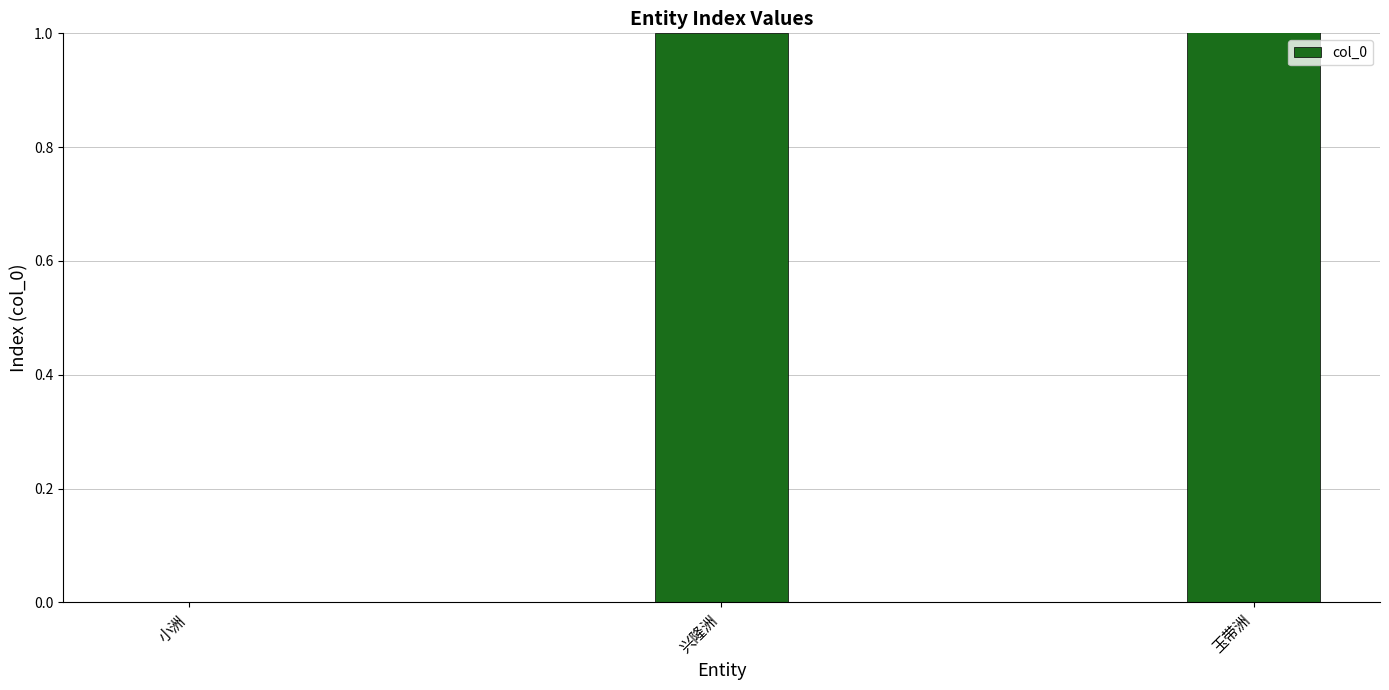

The value at 兴隆洲 is 2. True or false?

False